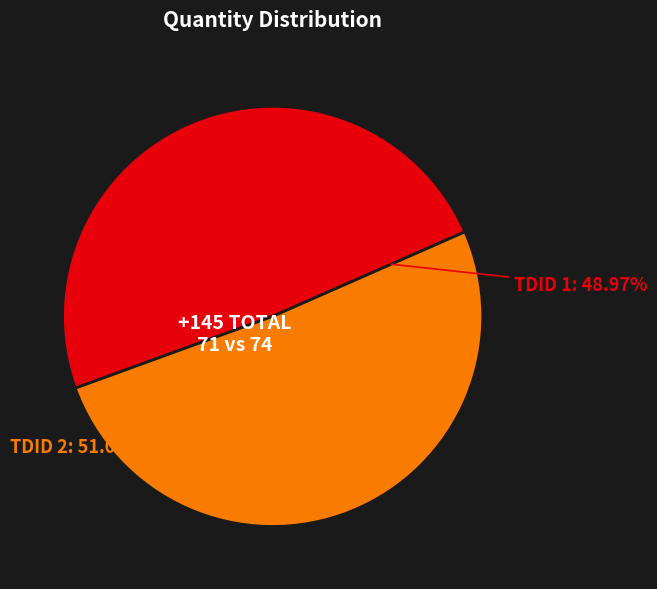

Which has a higher value, TDID 2 or TDID 1?

TDID 2